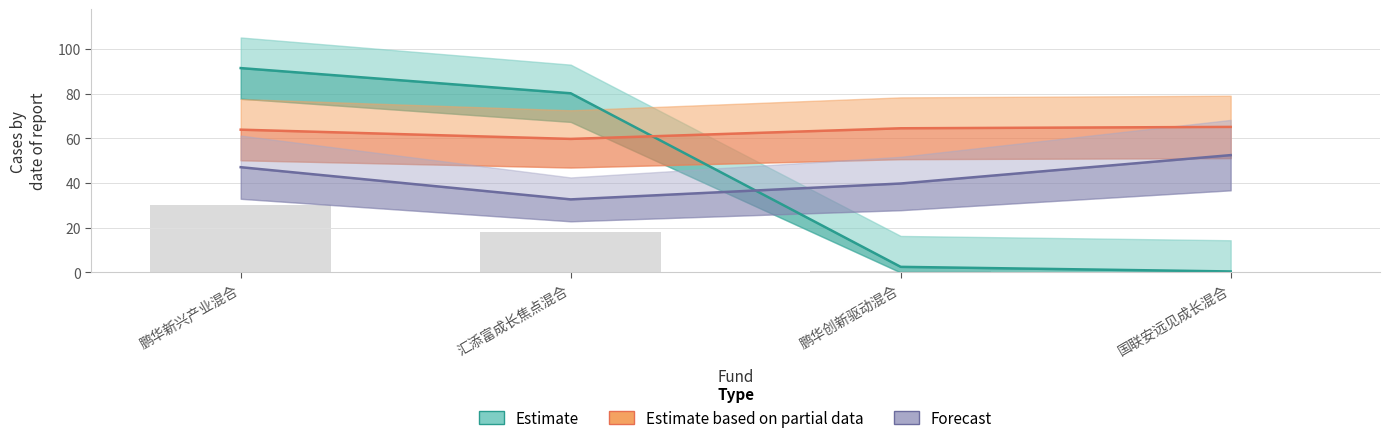

How many categories are shown in the chart?

4